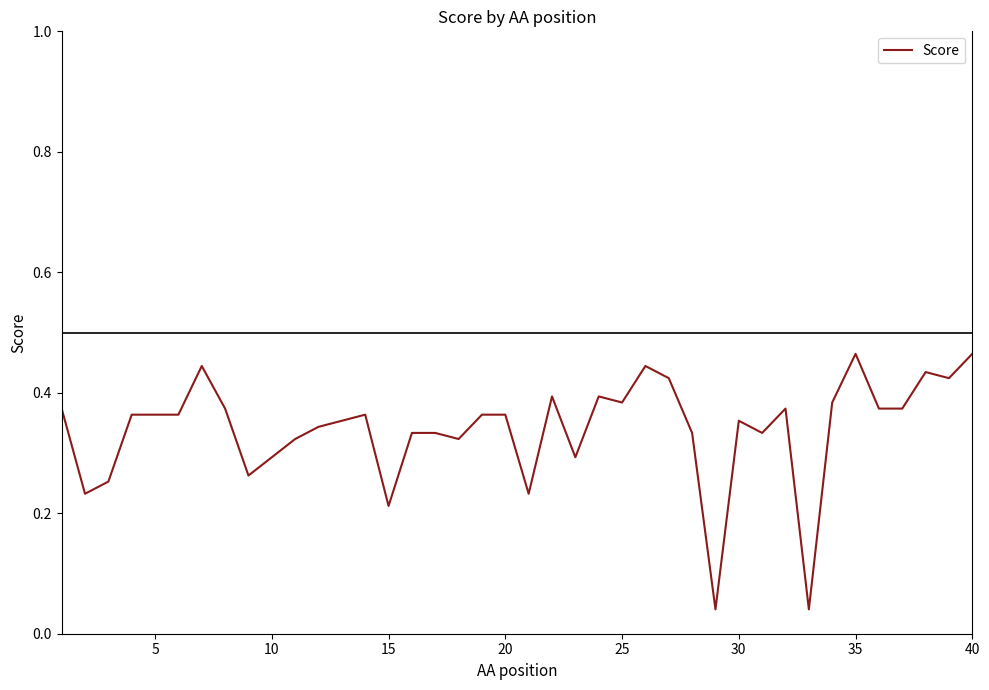

Does the chart have visible grid lines?

No